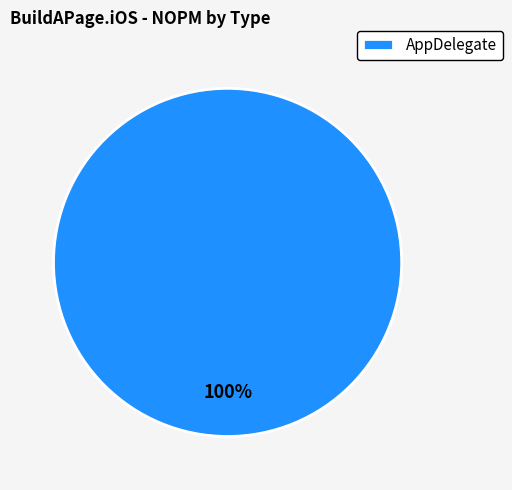

Rank the categories by value from highest to lowest.

AppDelegate